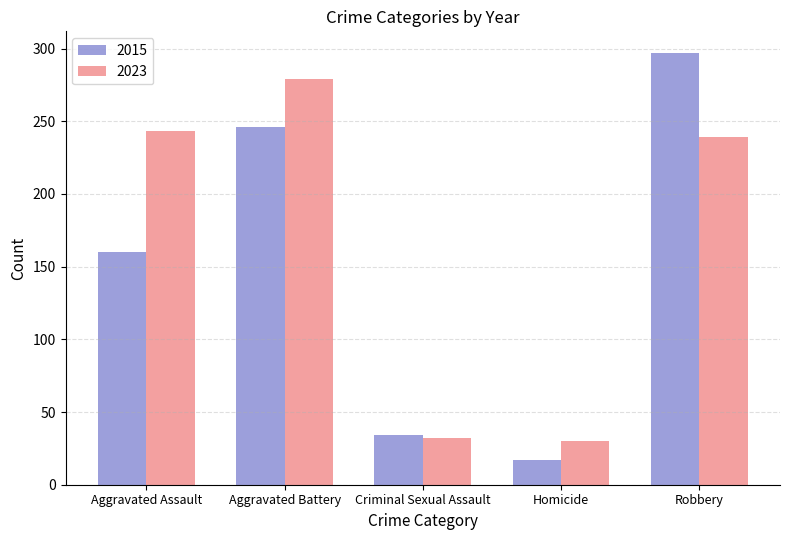

List the series in order of their peak value, lowest first.

2023, 2015